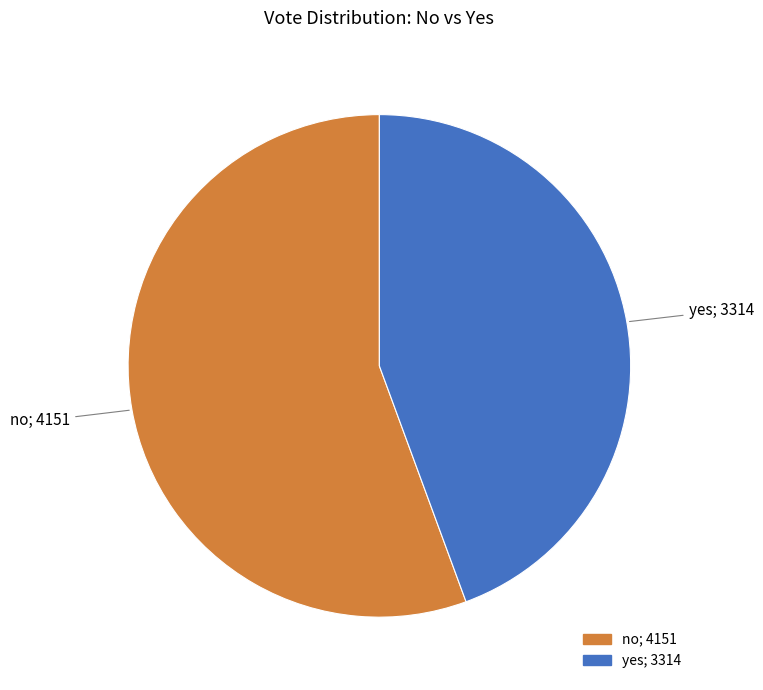

Approximately how many times larger is the value at yes compared to no?

0.8